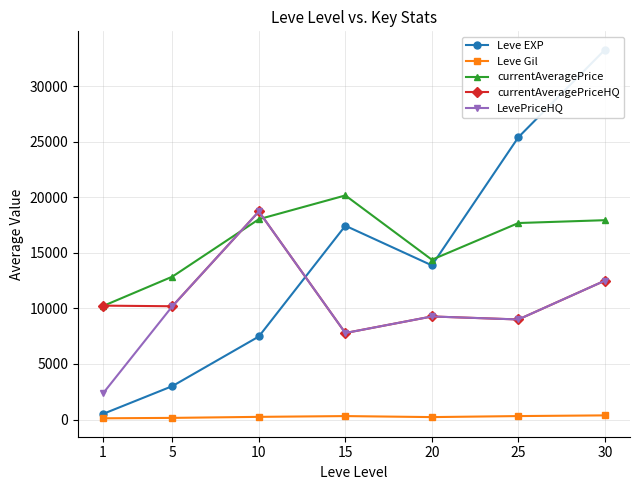

True or false: LevePriceHQ and currentAveragePrice intersect in this chart.

True